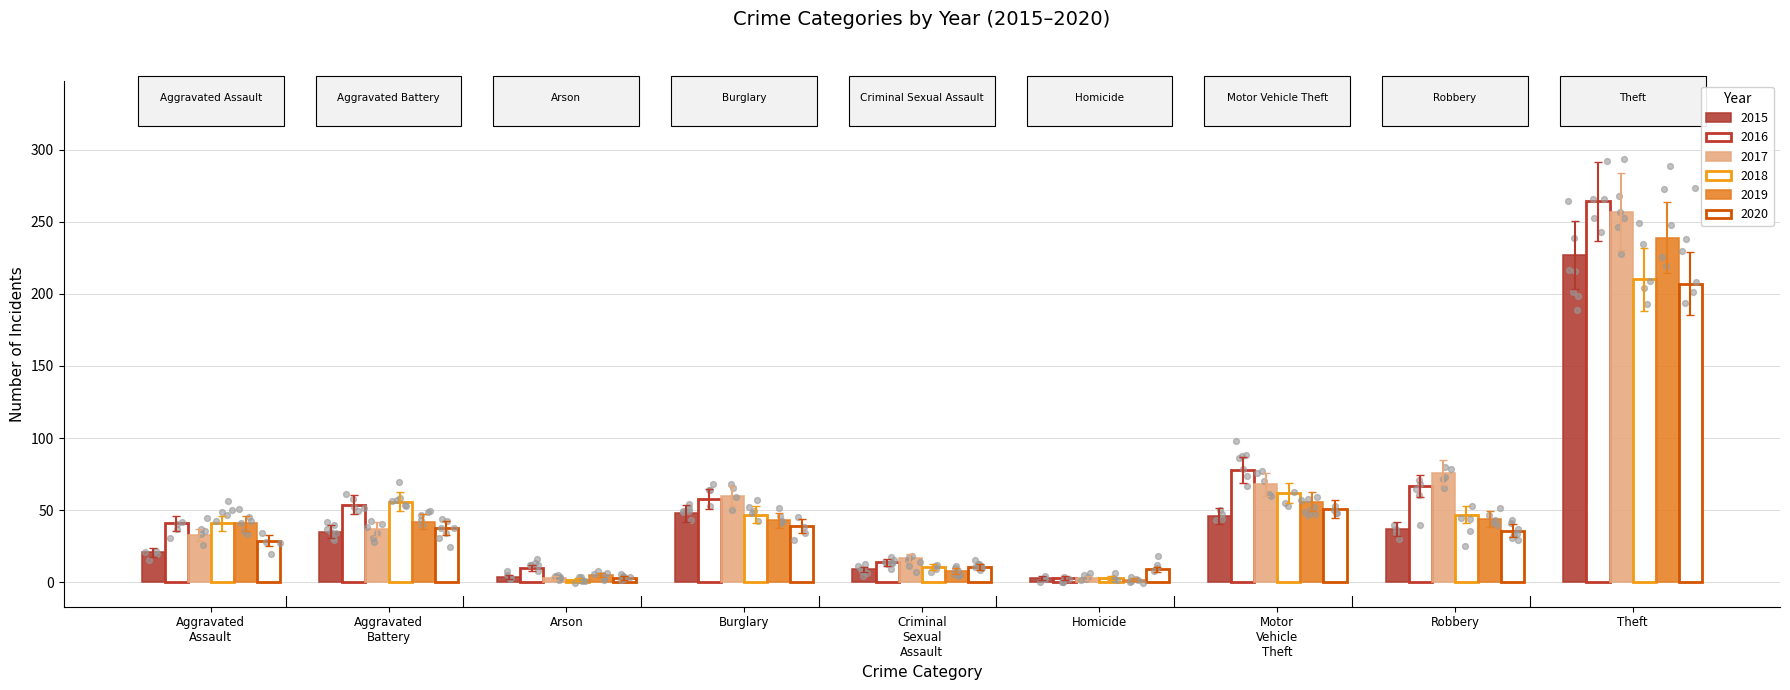

Which series has the largest Y range (max minus min)?

2016